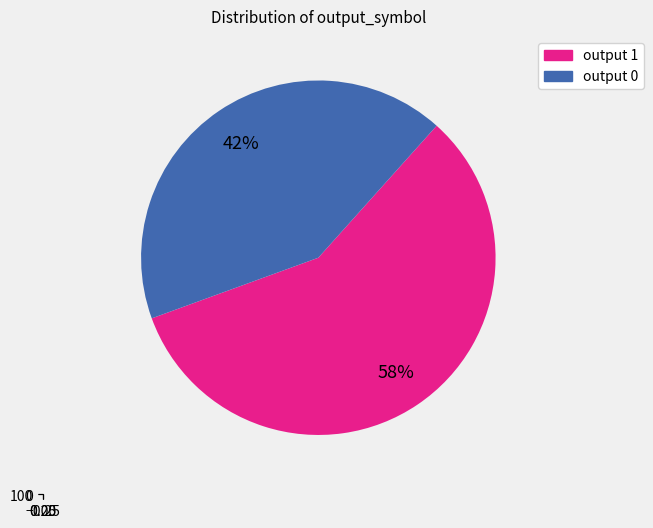

Between output 0 and output 1, which is larger?

output 1